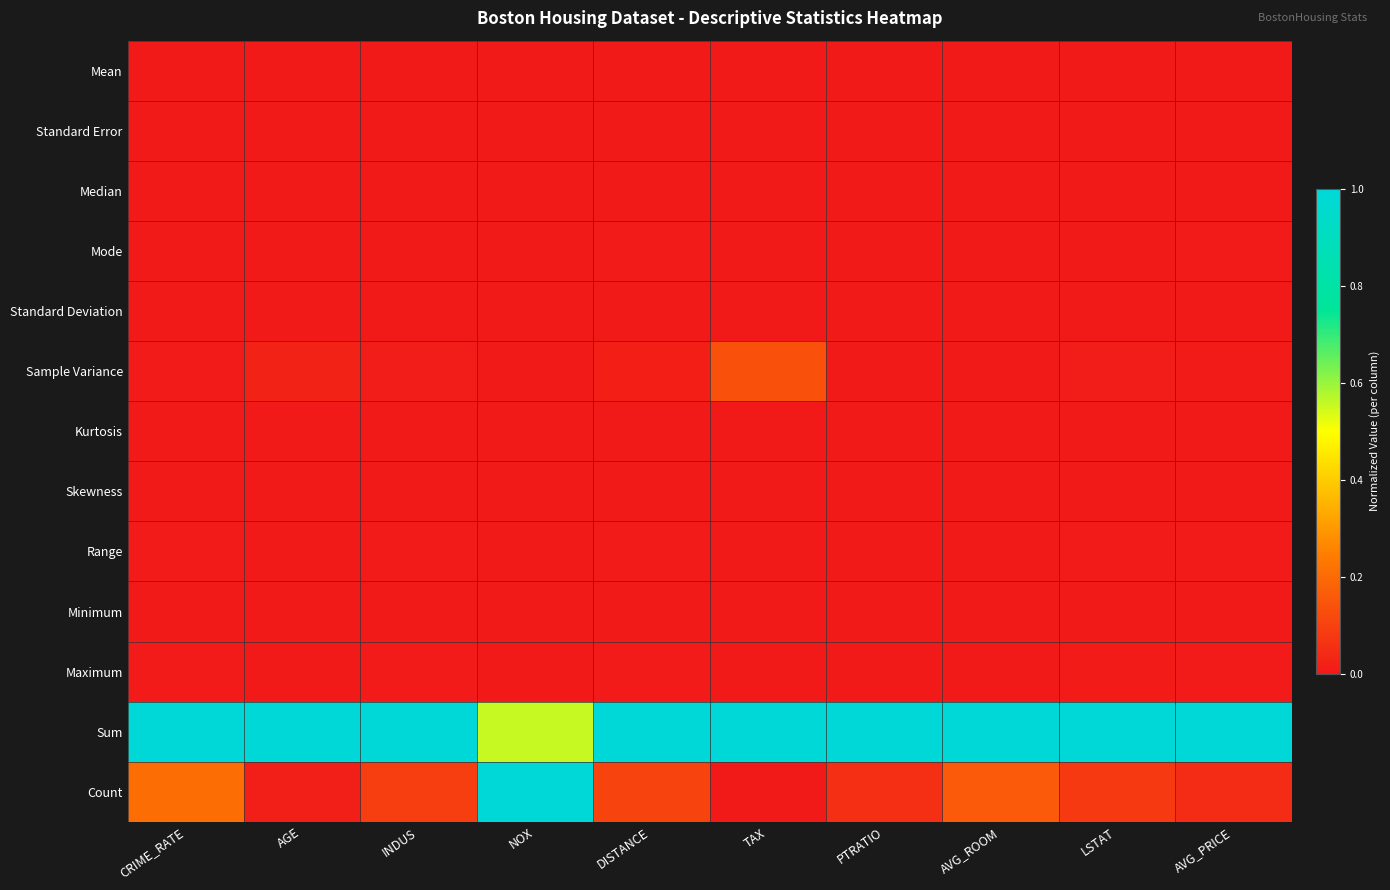

Reading left to right, what are all the values shown in this chart?

Mean: CRIME_RATE=0.0	AGE=0.0	INDUS=0.0	NOX=0.0	DISTANCE=0.0	TAX=0.0	PTRATIO=0.0	AVG_ROOM=0.0	LSTAT=0.0	AVG_PRICE=0.0
Standard Error: CRIME_RATE=0.0	AGE=0.0	INDUS=0.0	NOX=0.0	DISTANCE=0.0	TAX=0.0	PTRATIO=0.0	AVG_ROOM=0.0	LSTAT=0.0	AVG_PRICE=0.0
Median: CRIME_RATE=0.0	AGE=0.0	INDUS=0.0	NOX=0.0	DISTANCE=0.0	TAX=0.0	PTRATIO=0.0	AVG_ROOM=0.0	LSTAT=0.0	AVG_PRICE=0.0
Mode: CRIME_RATE=0.0	AGE=0.0	INDUS=0.0	NOX=0.0	DISTANCE=0.0	TAX=0.0	PTRATIO=0.0	AVG_ROOM=0.0	LSTAT=0.0	AVG_PRICE=0.0
Standard Deviation: CRIME_RATE=0.0	AGE=0.0	INDUS=0.0	NOX=0.0	DISTANCE=0.0	TAX=0.0	PTRATIO=0.0	AVG_ROOM=0.0	LSTAT=0.0	AVG_PRICE=0.0
Sample Variance: CRIME_RATE=0.0	AGE=0.0	INDUS=0.0	NOX=0.0	DISTANCE=0.0	TAX=0.1	PTRATIO=0.0	AVG_ROOM=0.0	LSTAT=0.0	AVG_PRICE=0.0
Kurtosis: CRIME_RATE=0.0	AGE=0.0	INDUS=0.0	NOX=0.0	DISTANCE=0.0	TAX=0.0	PTRATIO=0.0	AVG_ROOM=0.0	LSTAT=0.0	AVG_PRICE=0.0
Skewness: CRIME_RATE=0.0	AGE=0.0	INDUS=0.0	NOX=0.0	DISTANCE=0.0	TAX=0.0	PTRATIO=0.0	AVG_ROOM=0.0	LSTAT=0.0	AVG_PRICE=0.0
Range: CRIME_RATE=0.0	AGE=0.0	INDUS=0.0	NOX=0.0	DISTANCE=0.0	TAX=0.0	PTRATIO=0.0	AVG_ROOM=0.0	LSTAT=0.0	AVG_PRICE=0.0
Minimum: CRIME_RATE=0.0	AGE=0.0	INDUS=0.0	NOX=0.0	DISTANCE=0.0	TAX=0.0	PTRATIO=0.0	AVG_ROOM=0.0	LSTAT=0.0	AVG_PRICE=0.0
Maximum: CRIME_RATE=0.0	AGE=0.0	INDUS=0.0	NOX=0.0	DISTANCE=0.0	TAX=0.0	PTRATIO=0.0	AVG_ROOM=0.0	LSTAT=0.0	AVG_PRICE=0.0
Sum: CRIME_RATE=1.0	AGE=1.0	INDUS=1.0	NOX=0.6	DISTANCE=1.0	TAX=1.0	PTRATIO=1.0	AVG_ROOM=1.0	LSTAT=1.0	AVG_PRICE=1.0
Count: CRIME_RATE=0.2	AGE=0.0	INDUS=0.1	NOX=1.0	DISTANCE=0.1	TAX=0.0	PTRATIO=0.1	AVG_ROOM=0.2	LSTAT=0.1	AVG_PRICE=0.0